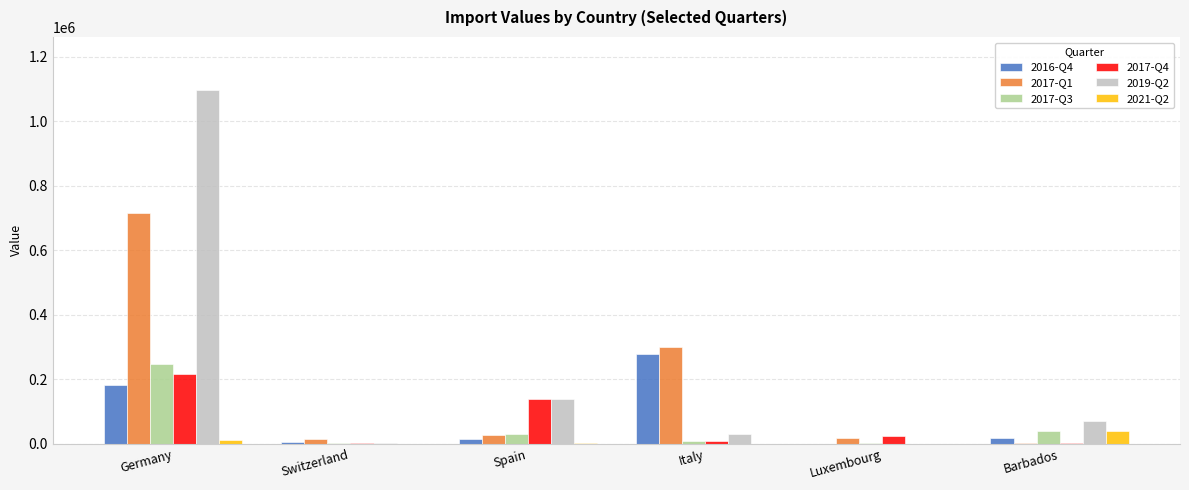

Is it true that 2017-Q1 equals 523782 at Italy?

False